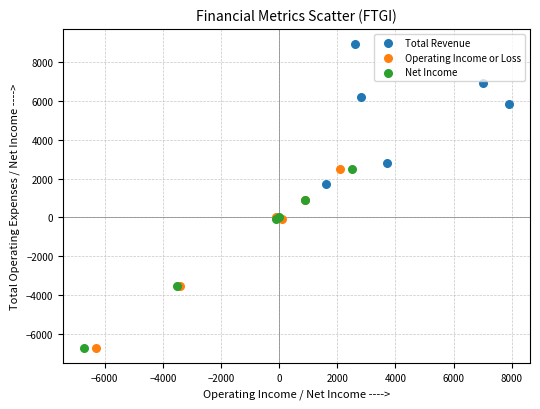

Which series reaches the maximum Y coordinate?

Total Revenue